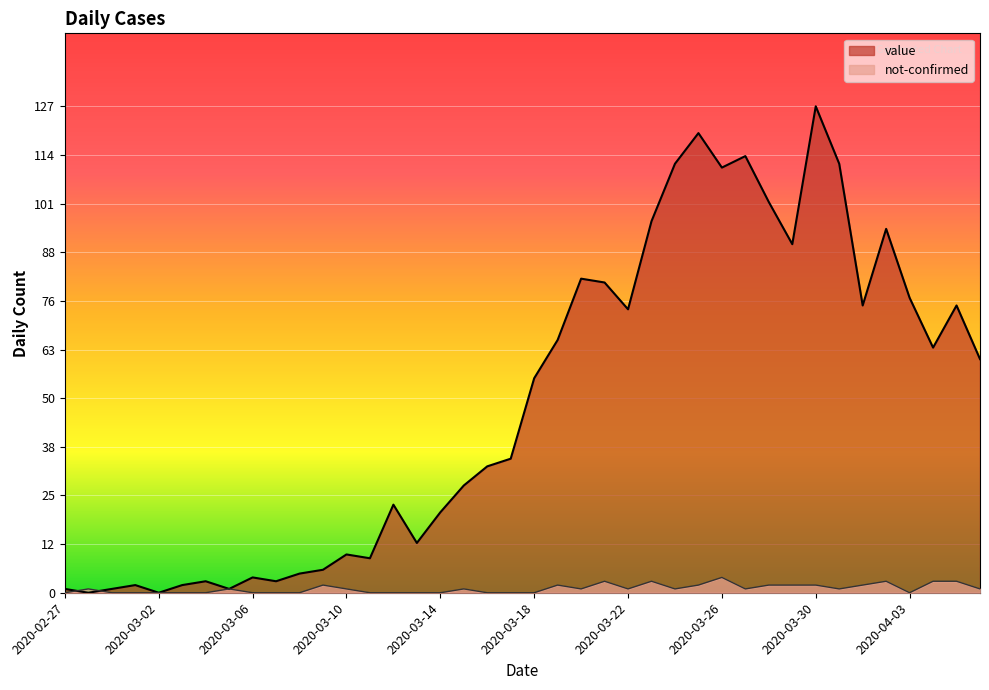

How many lines are shown in the chart?

2